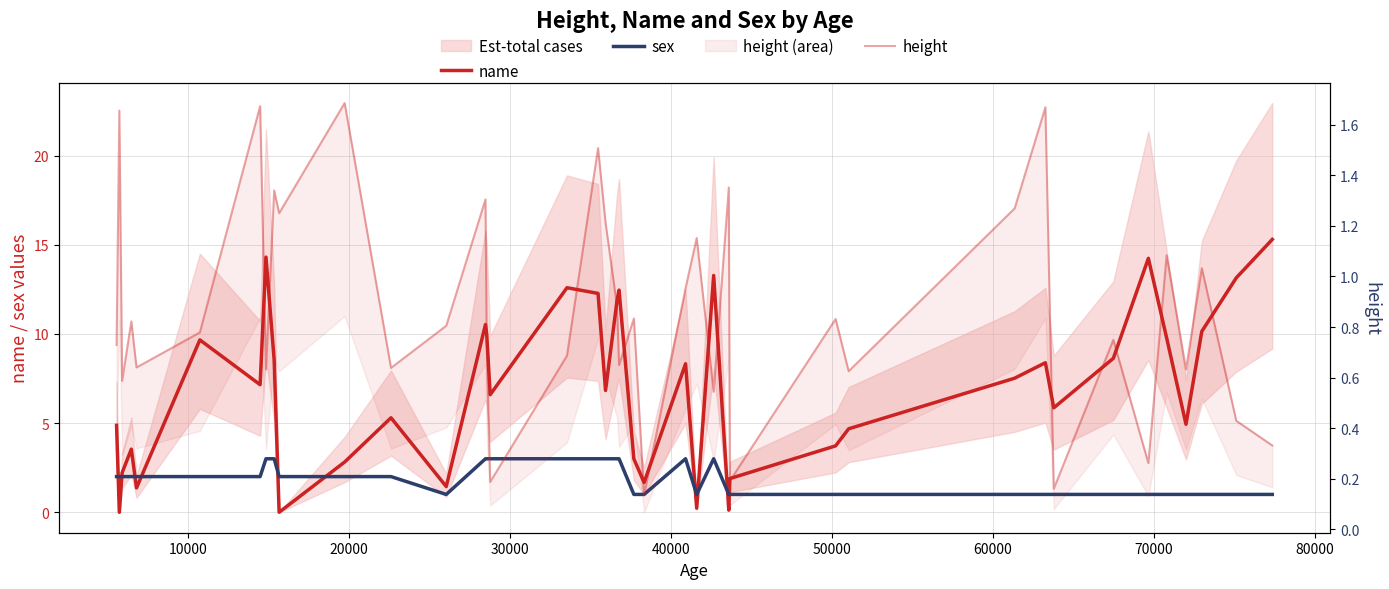

What is the difference between the highest and lowest values at 50000?

8.9